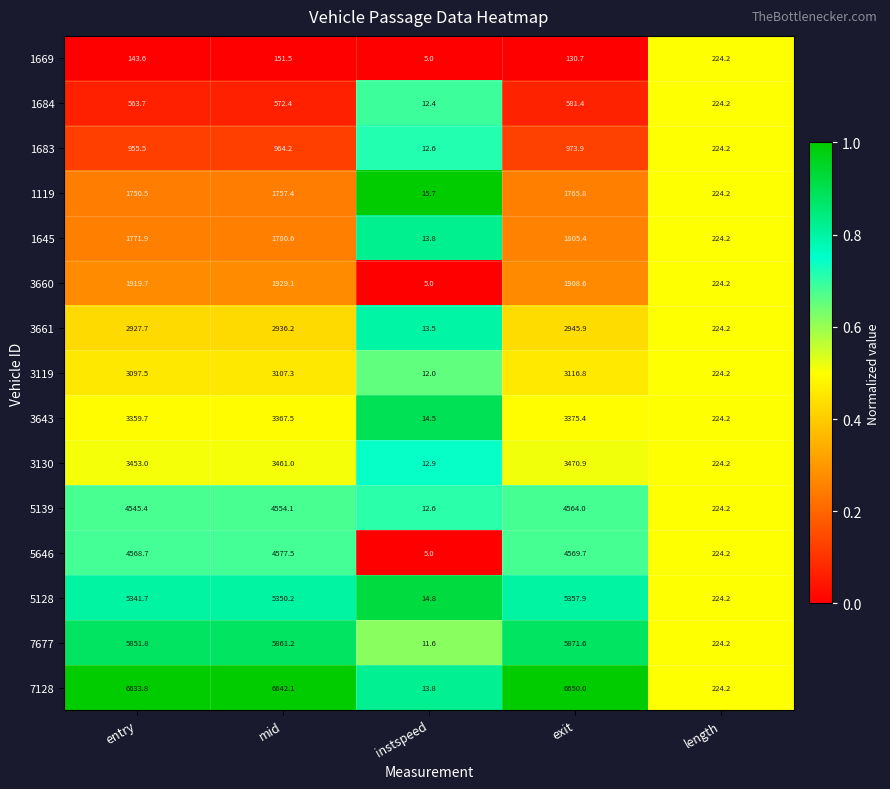

Which series has the largest range (max minus min)?

7128